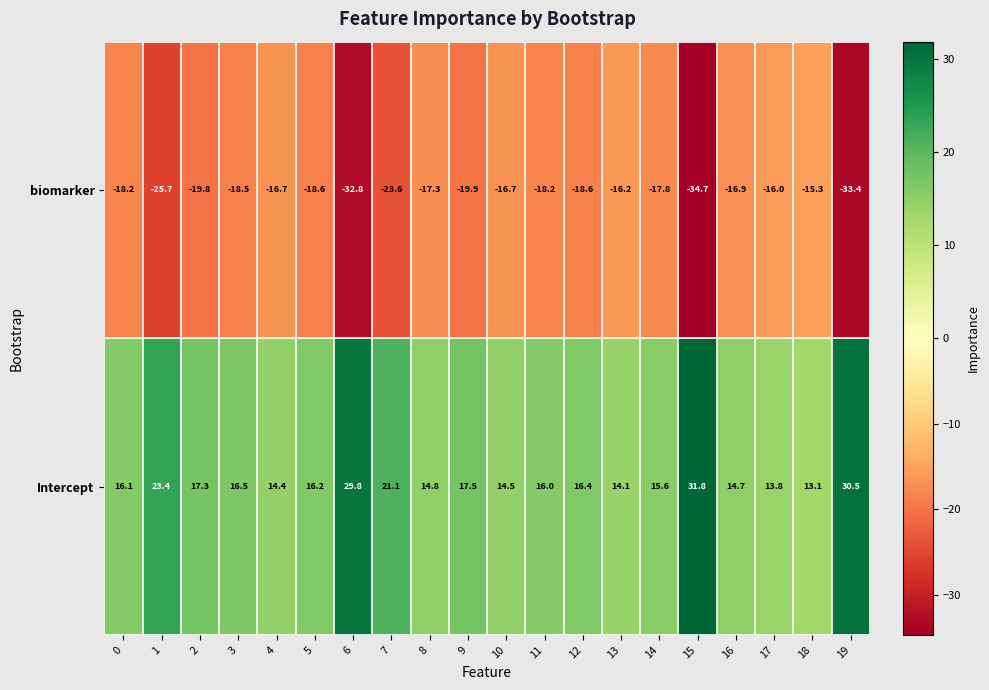

What is the total value across all series at 15?

-2.9